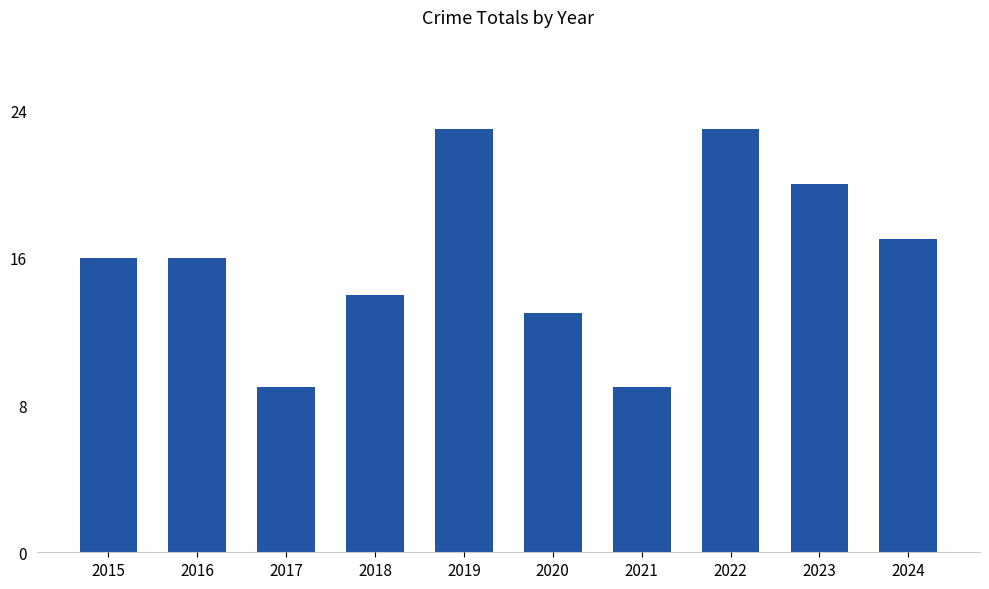

What is the value of the 5th bar from the left?

23